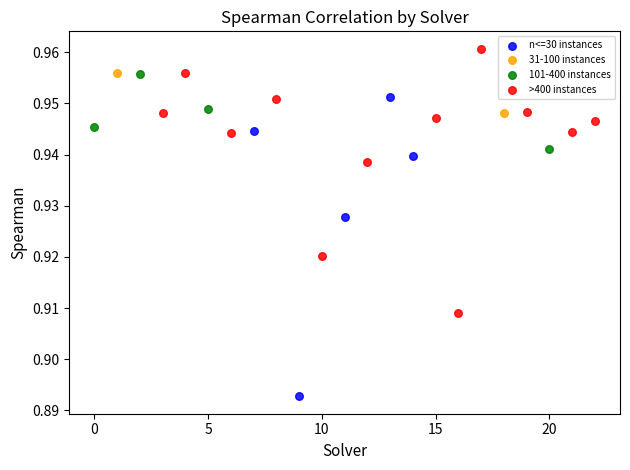

What are all the series names shown in the legend?

n<=30 instances, 31-100 instances, 101-400 instances, >400 instances